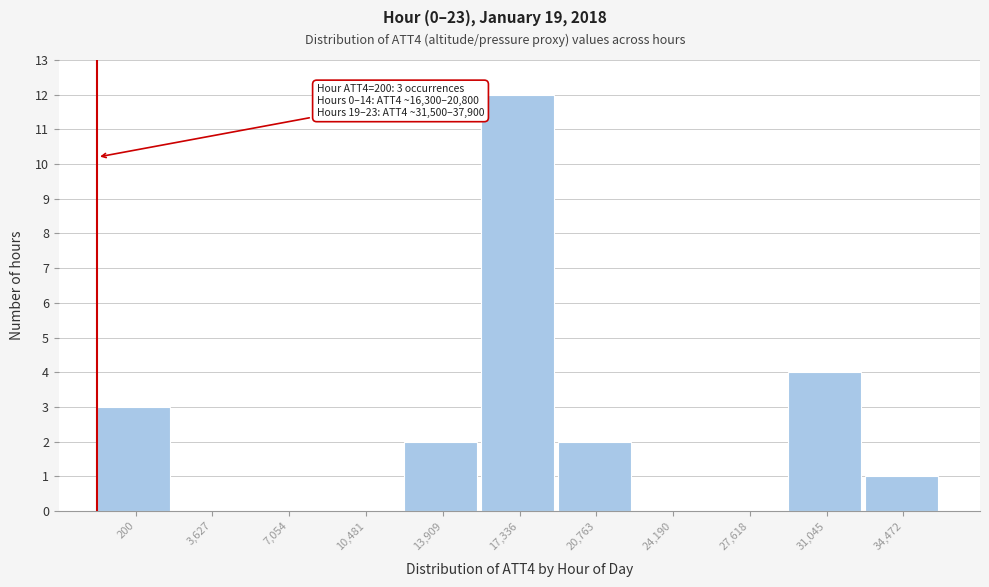

Reading left to right, transcribe all the data shown in this chart.

200=3	3,627=0	7,054=0	10,481=0	13,909=2	17,336=12	20,763=2	24,190=0	27,618=0	31,045=4	34,472=1